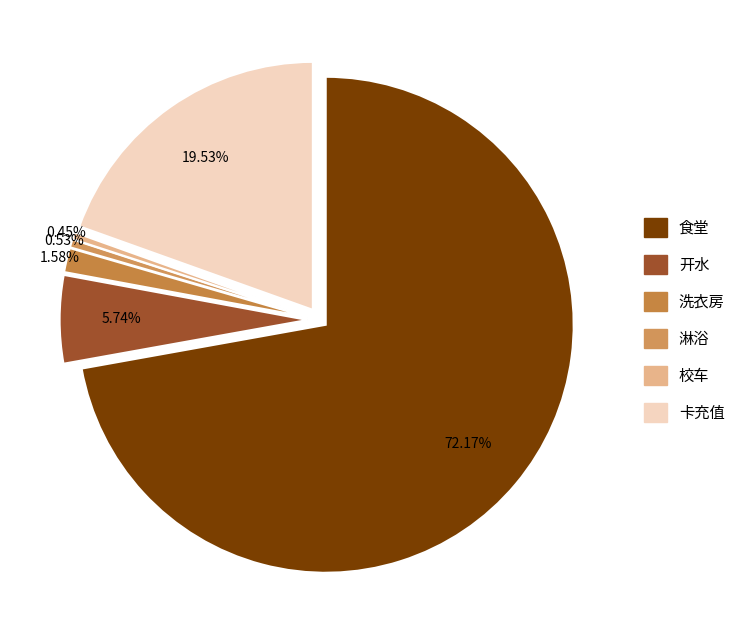

Between 食堂 and 卡充值, which is larger?

食堂